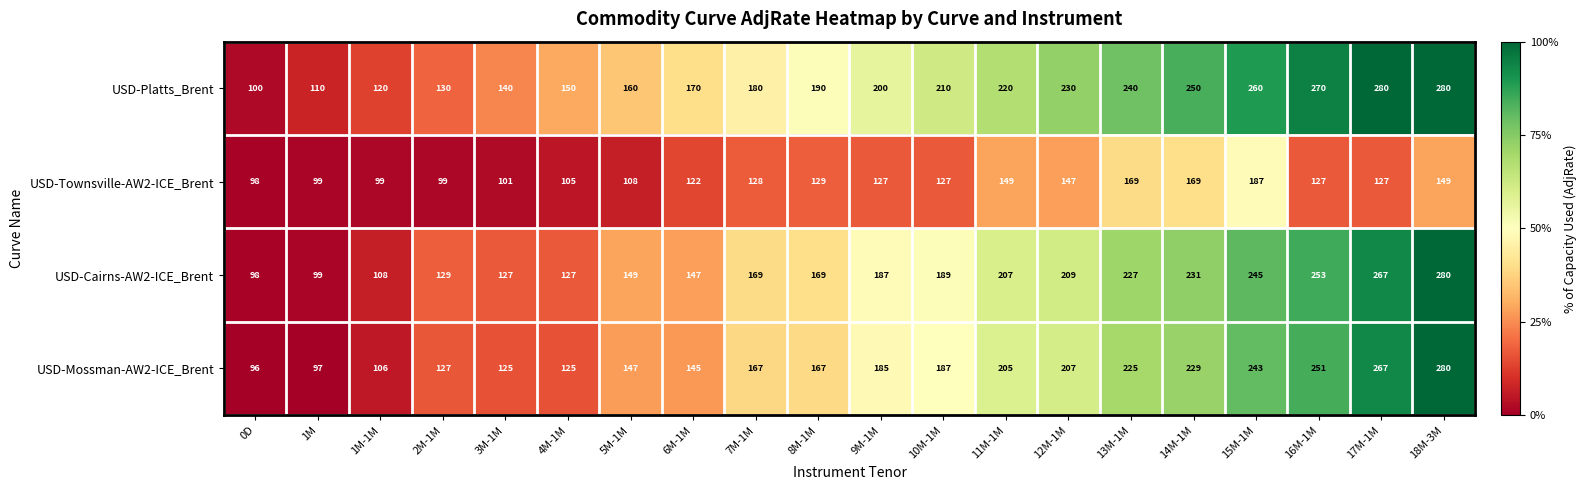

Read the USD-Cairns-AW2-ICE_Brent value at 8M-1M, to the nearest 10.

170